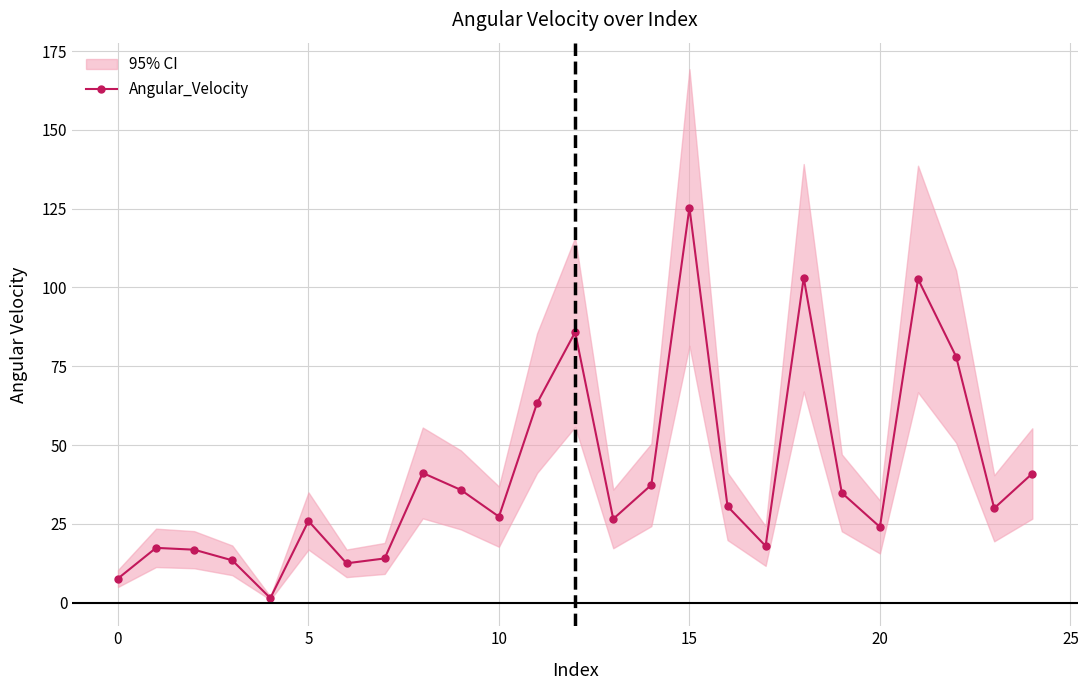

What is the label of the 18th point from the left?

17